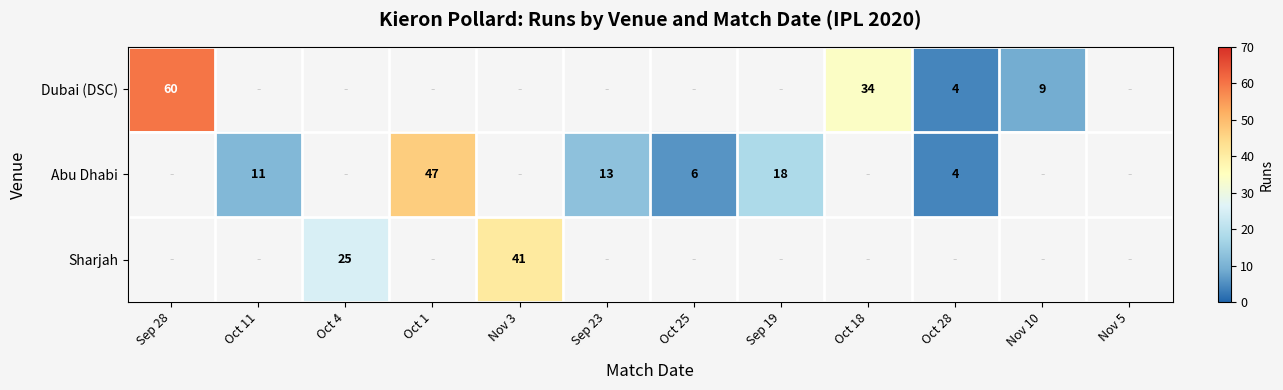

Is the value of Sharjah at Oct 4 greater than the value of Abu Dhabi at Oct 11?

Yes